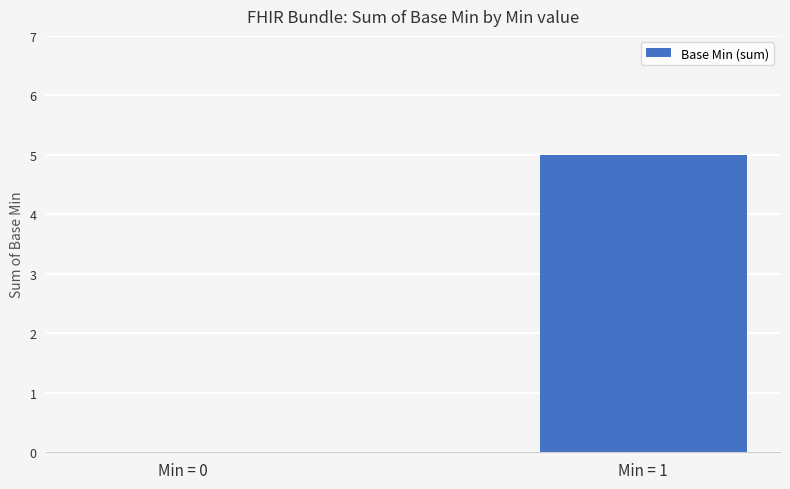

What is the sum of all values?

5